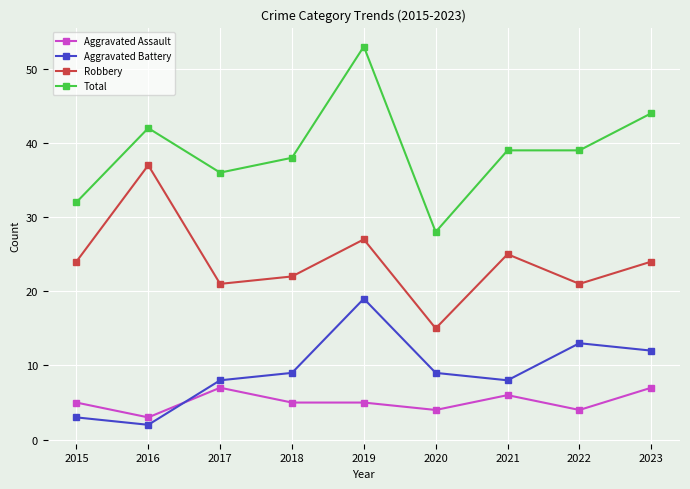

Is it true that Aggravated Assault equals 1 at 2019?

False